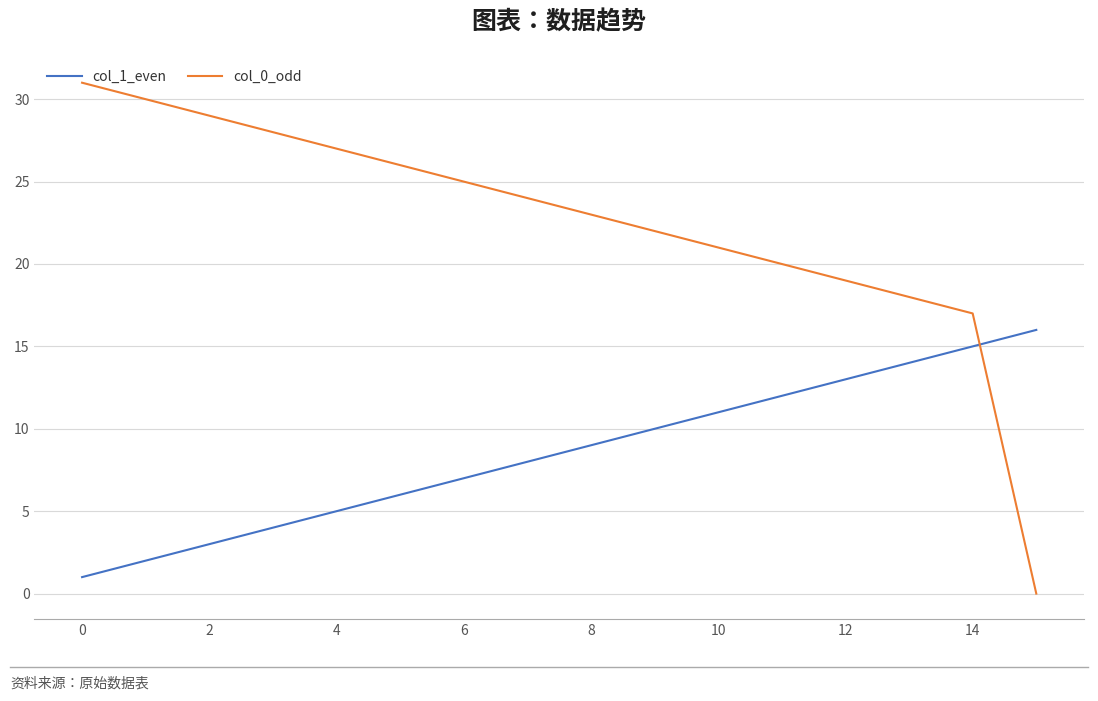

What is the minimum value for col_1_even?

1